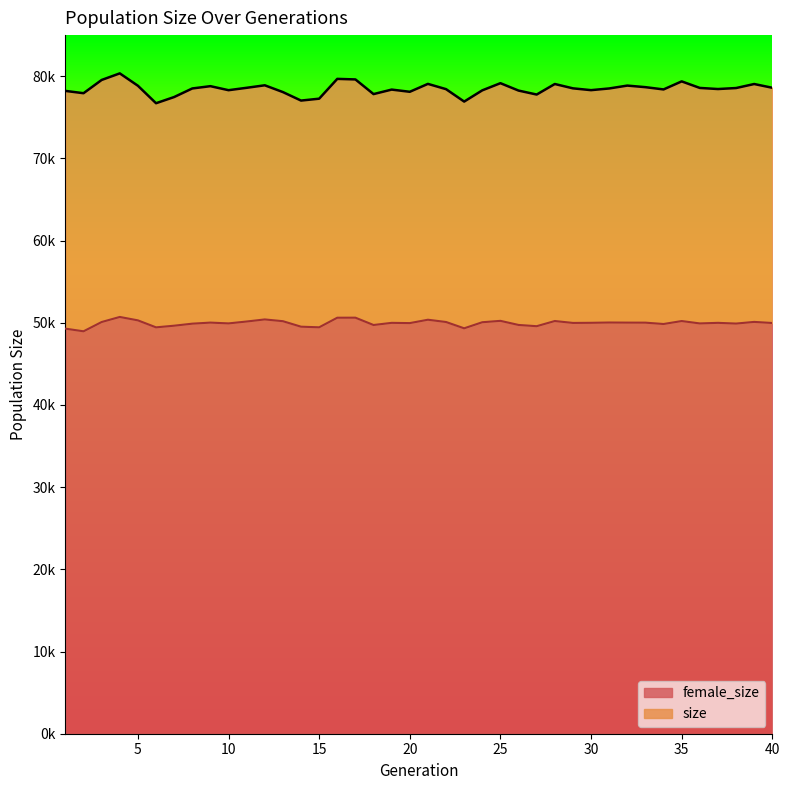

At how many categories does at least one series exceed 72511?

40